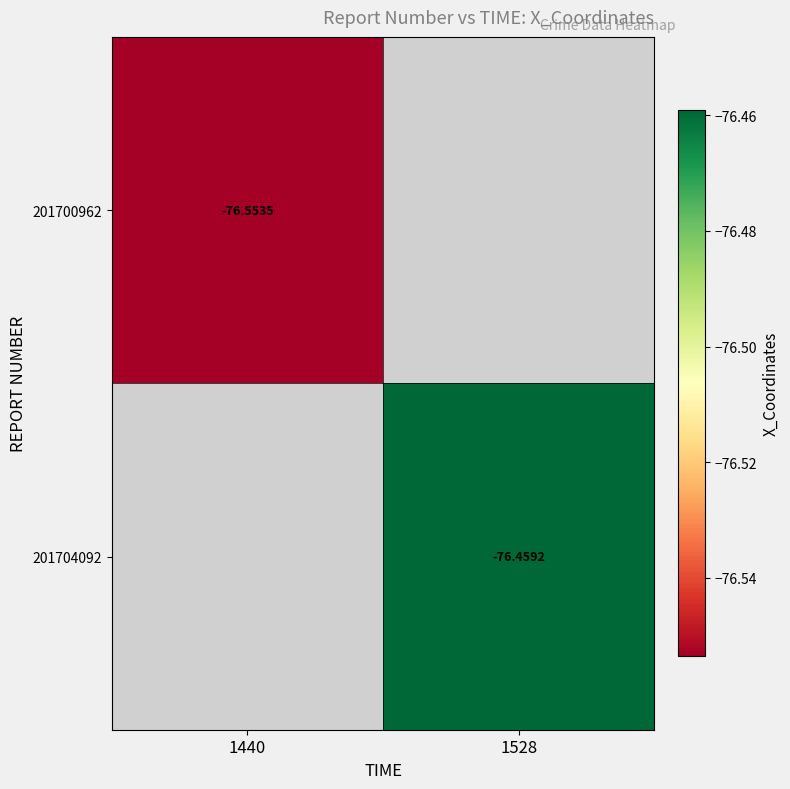

The 201700962 series shows -27.2 at 1440. True or false?

False